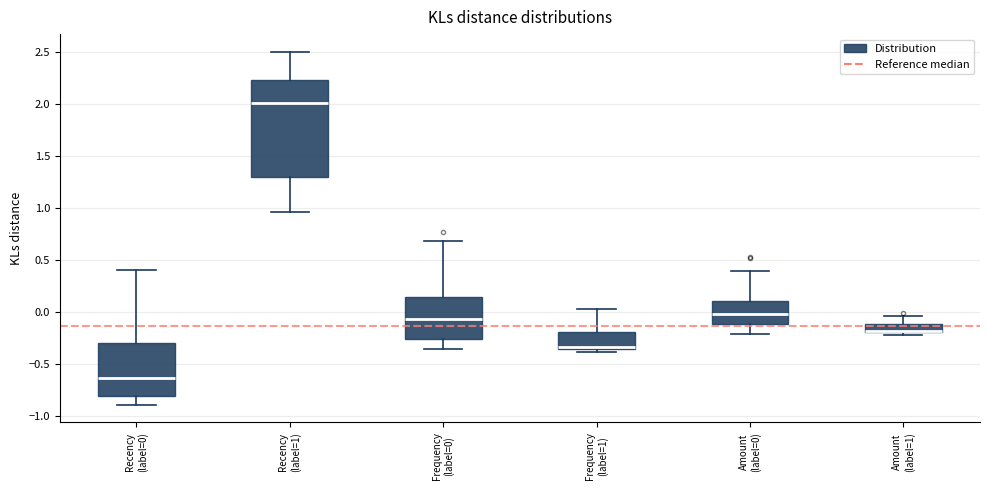

Where is the lower edge of the box for Amount (label=1) on the y-axis? The values are not printed on the chart, so give them approximately, as read against the axis.

-0.20